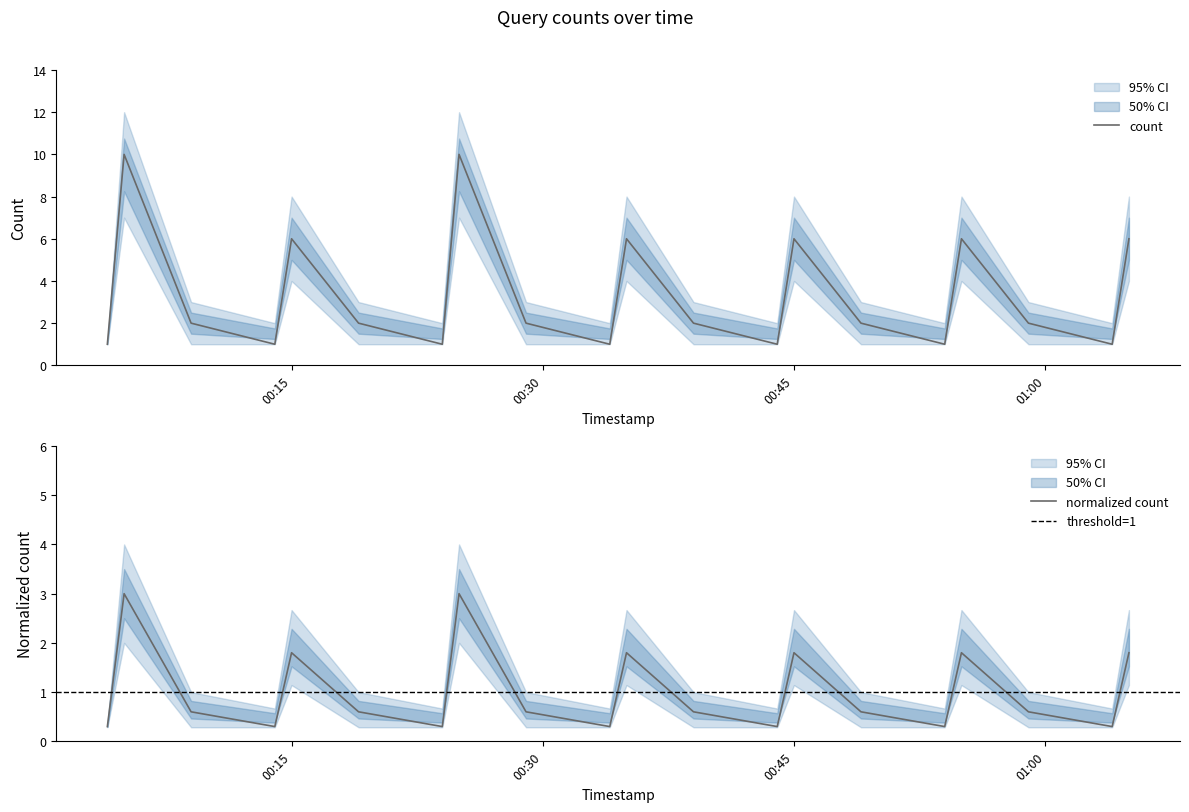

Is it true that normalized count equals 0.9 at 00:45?

False